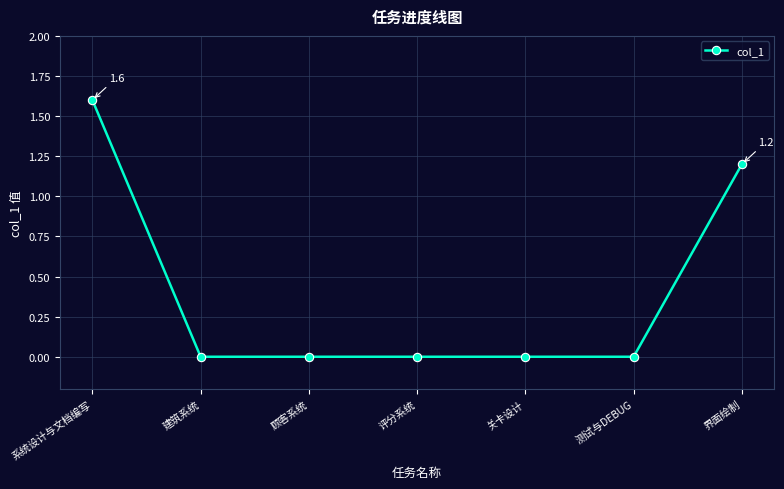

What is the sum of all values?

2.8